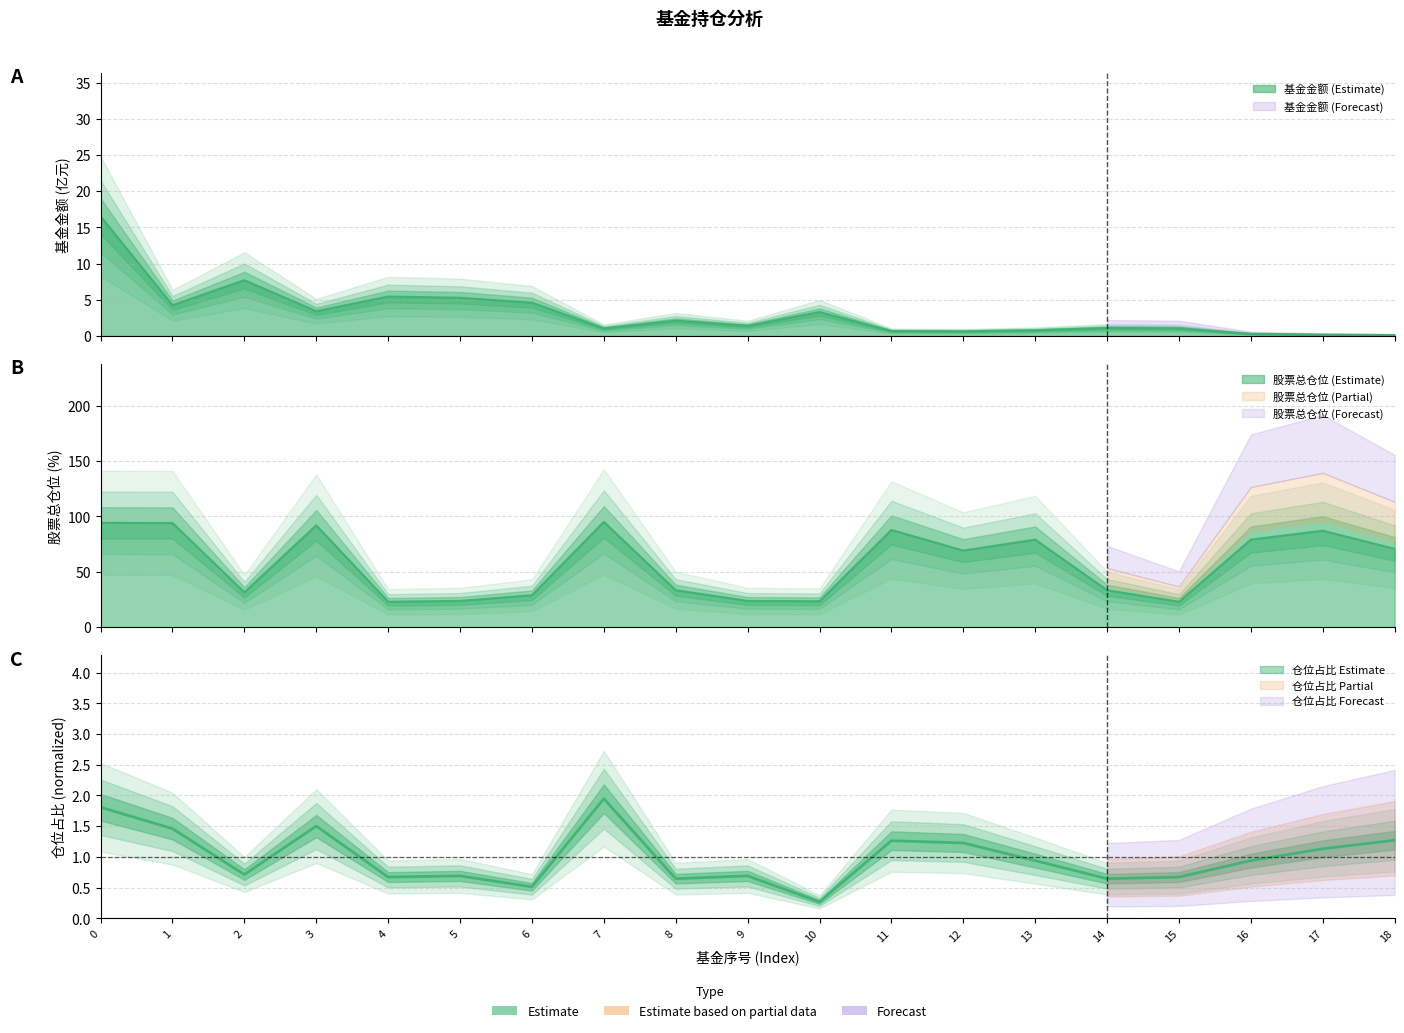

What are all the series names shown in the legend?

基金金额, 股票总仓位, 仓位占比